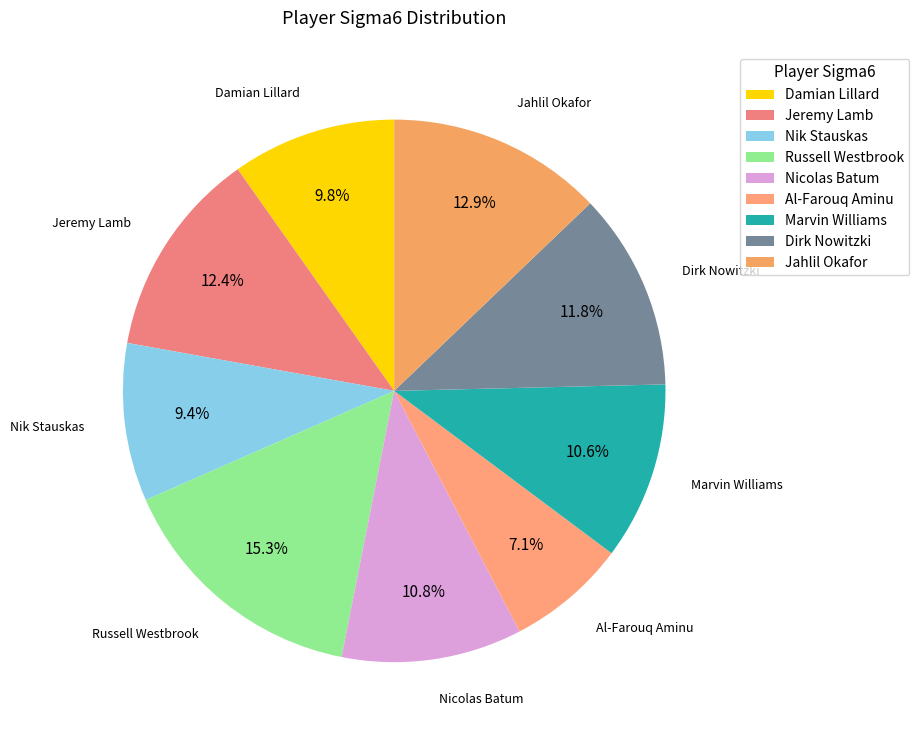

To the nearest percent, what is the difference between the largest and smallest slice percentages?

8%